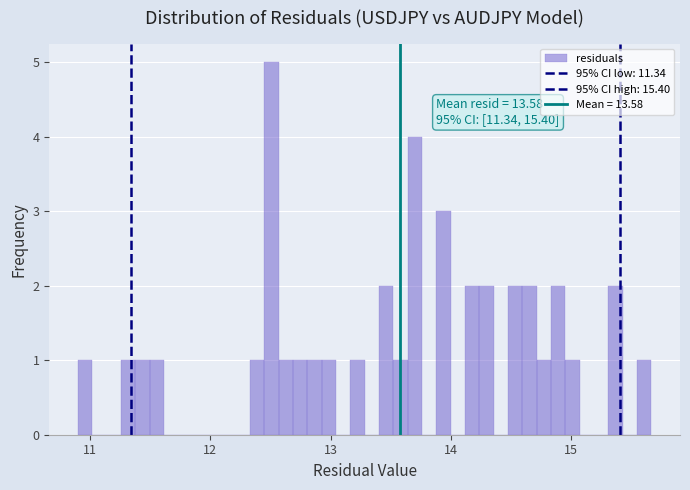

Read against the x-axis, roughly where is the centre of the tallest bar?

12.5